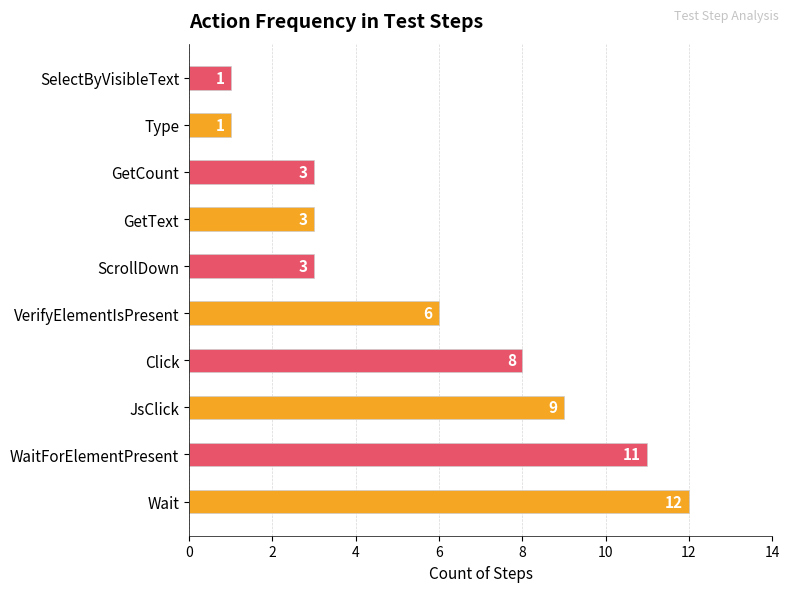

Rank the categories by value from highest to lowest.

Wait, WaitForElementPresent, JsClick, Click, VerifyElementIsPresent, GetCount, GetText, ScrollDown, Type, SelectByVisibleText